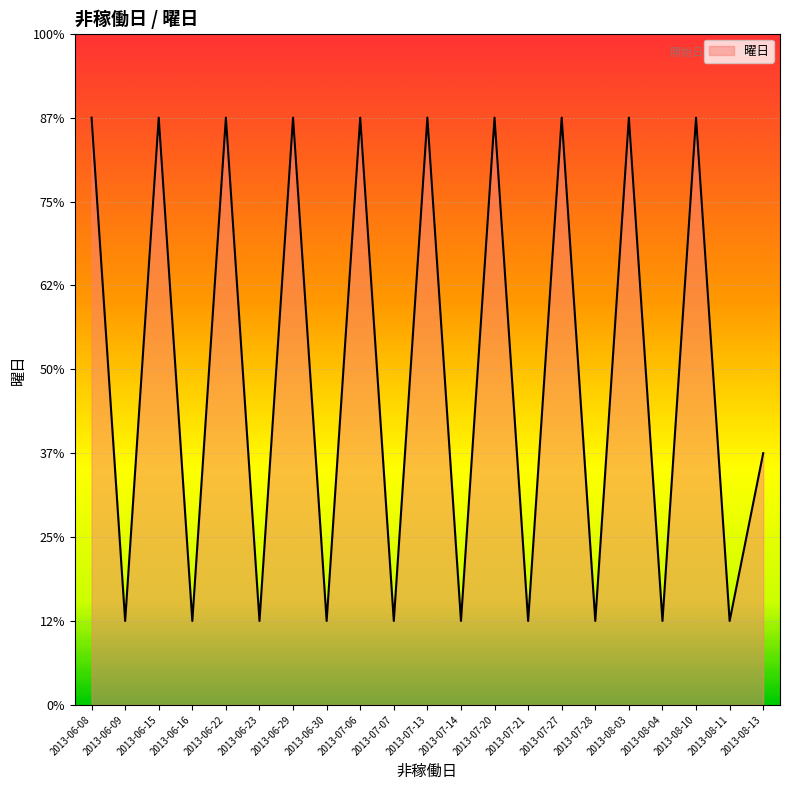

Which category has the highest value across all series?

2013-06-08